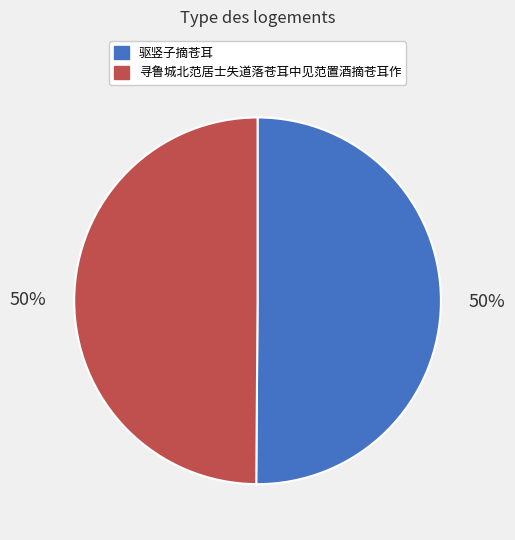

To the nearest percent, what percentage of the pie is 驱竖子摘苍耳?

50%